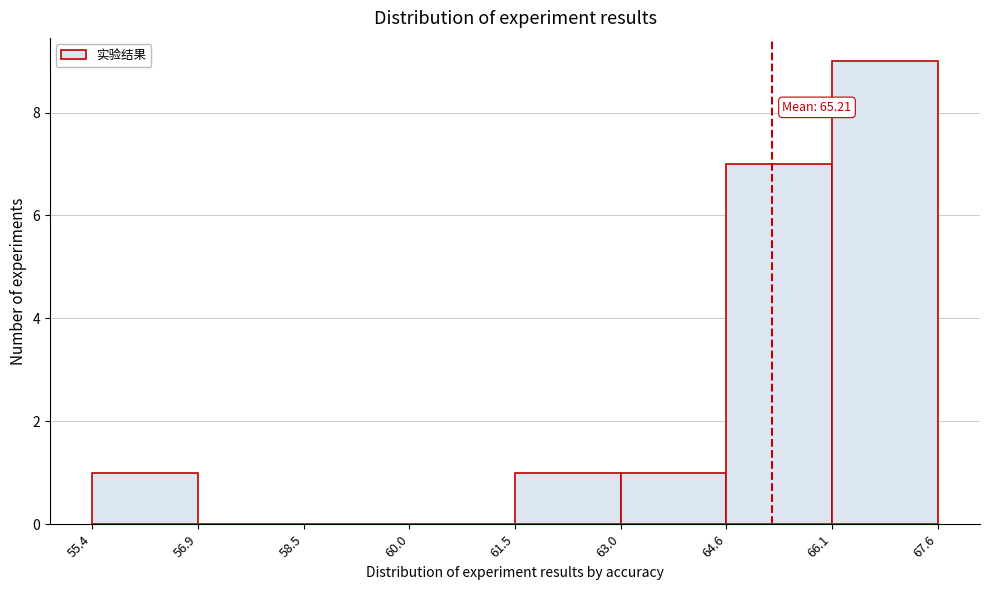

Over which range of the x-axis is the bar tallest?

66.1 to 67.6